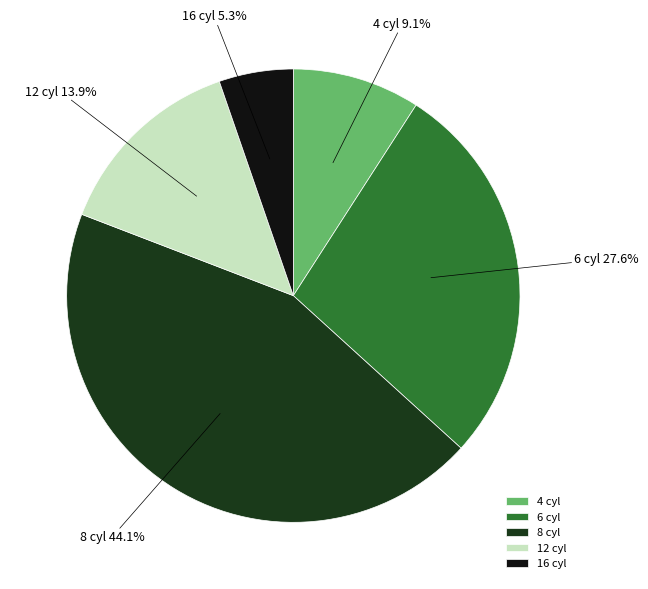

To the nearest percent, what is the combined percentage of 12 cyl and 4 cyl?

23%